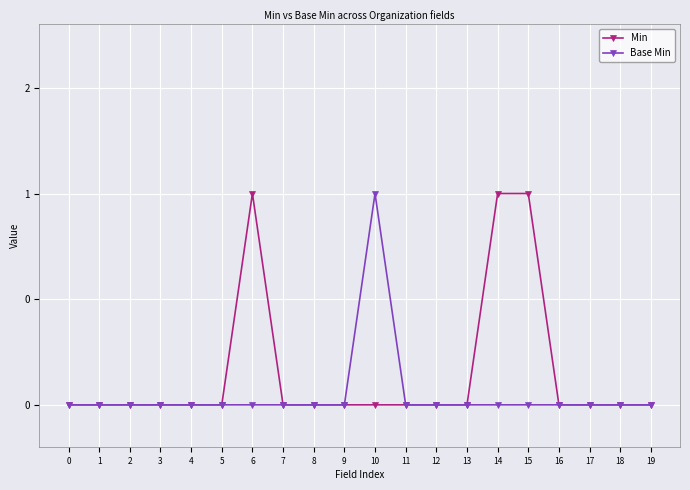

True or false: Base Min and Min intersect in this chart.

False